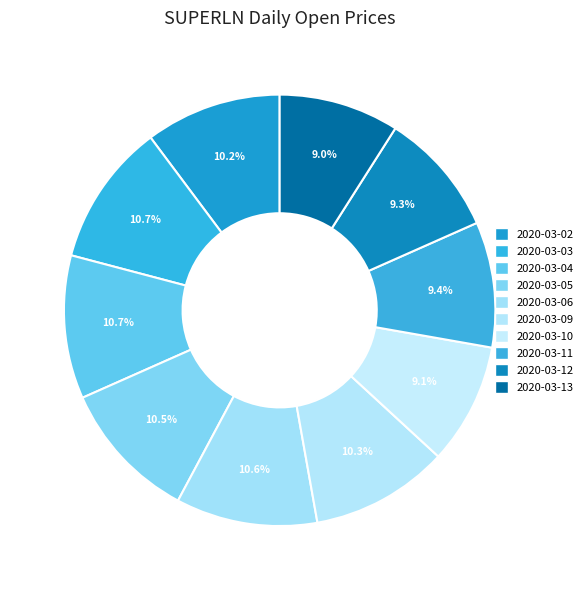

Count the number of slices in the pie.

10